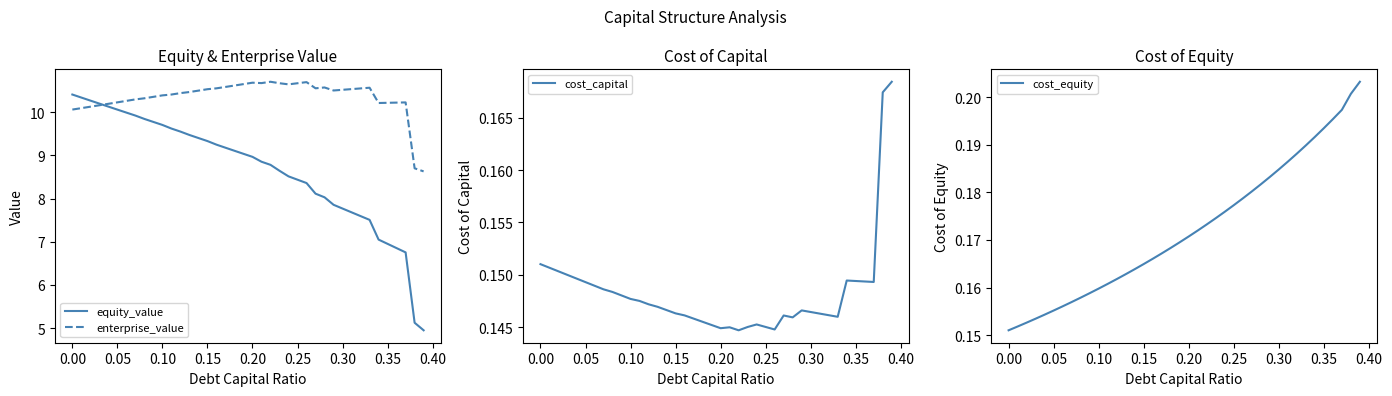

Is it true that enterprise_value equals 10.7 at 0.20?

True